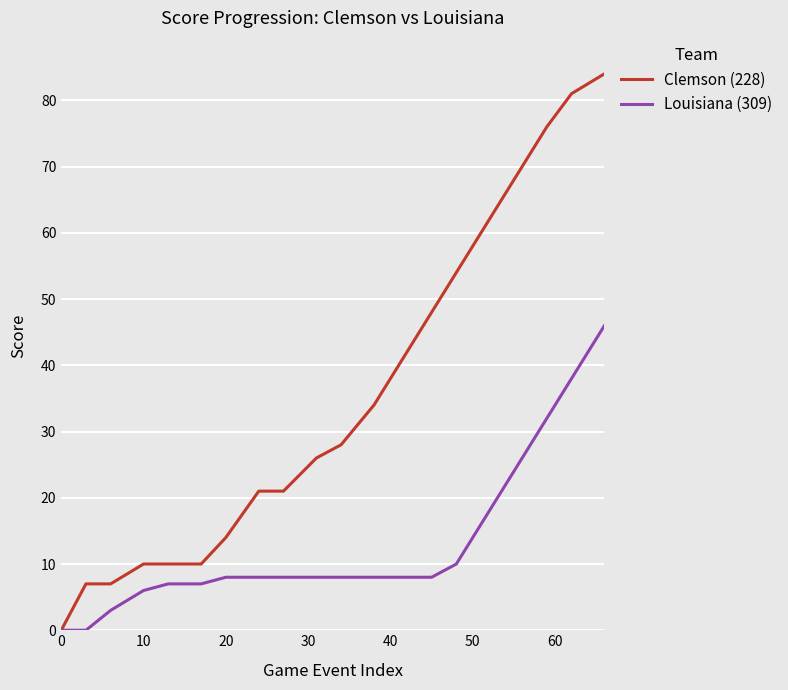

What is the maximum value shown in the chart?

84